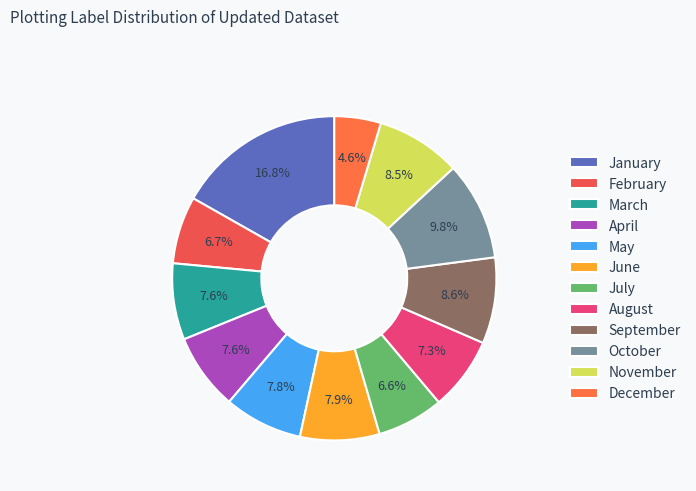

Is it true that August is 7% of the pie?

True